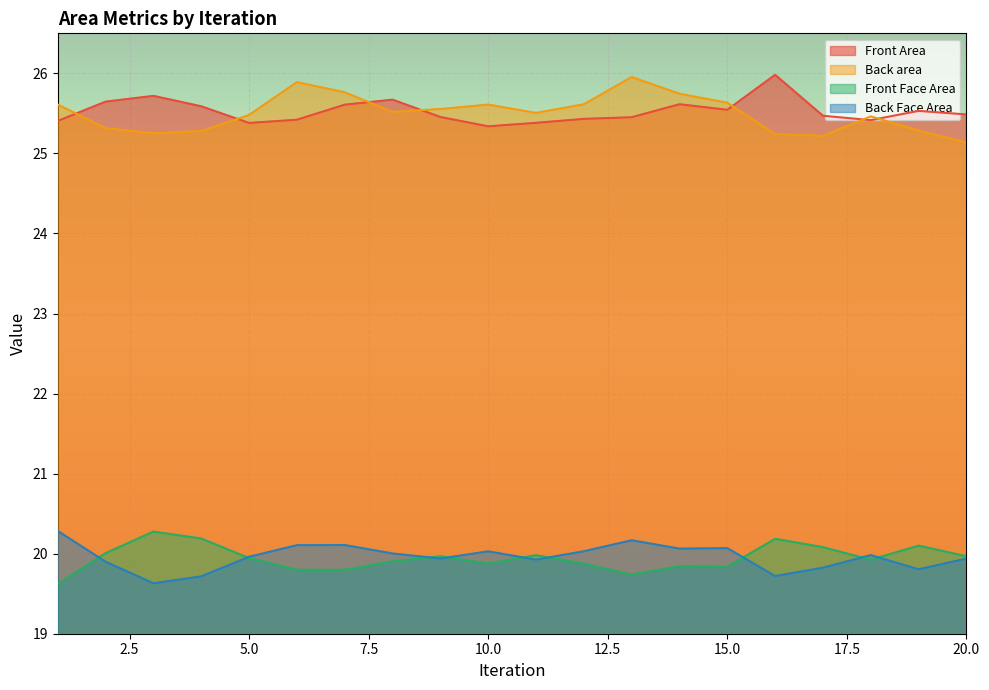

Which series has the widest spread of values?

Back area